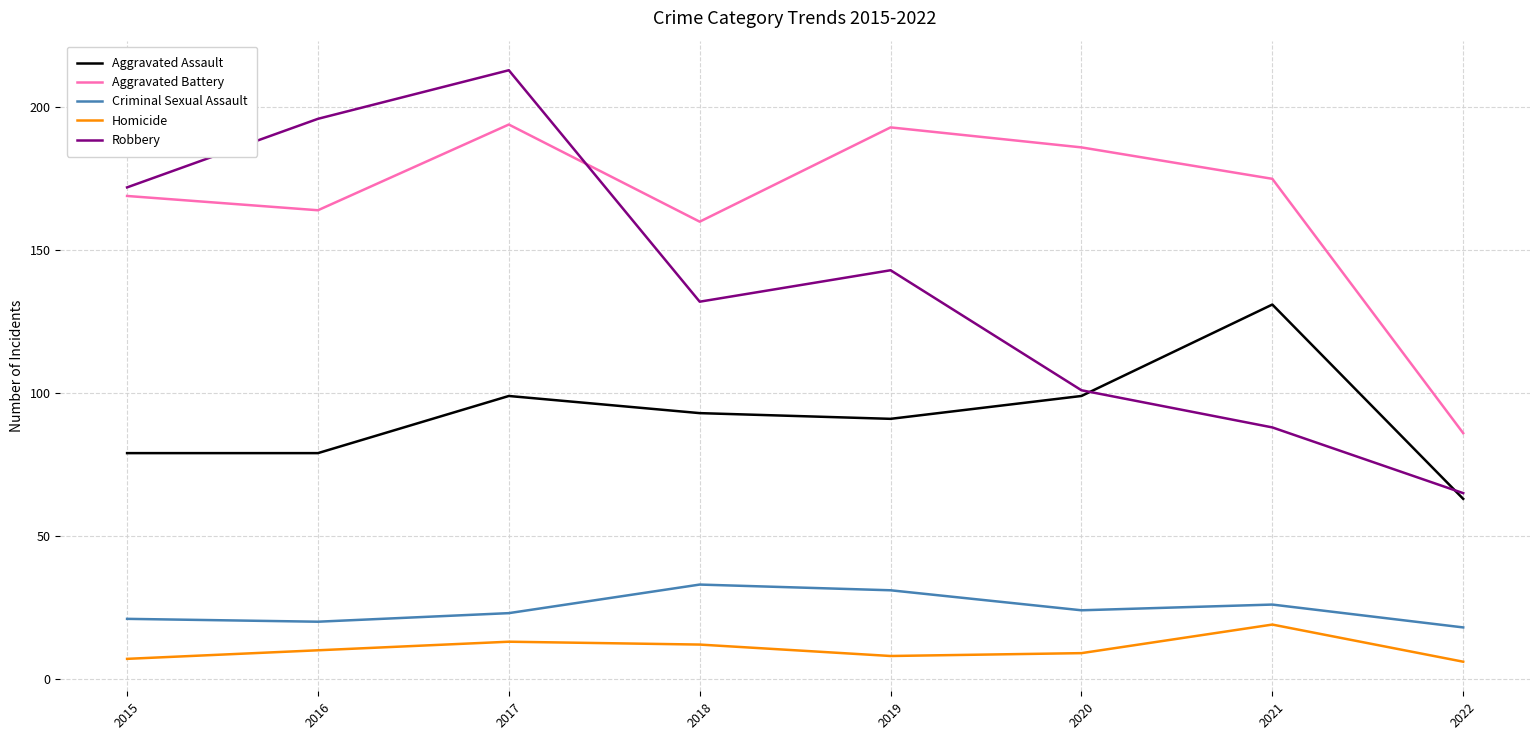

Is the value of Homicide at 2020 greater than the value of Criminal Sexual Assault at 2021?

No